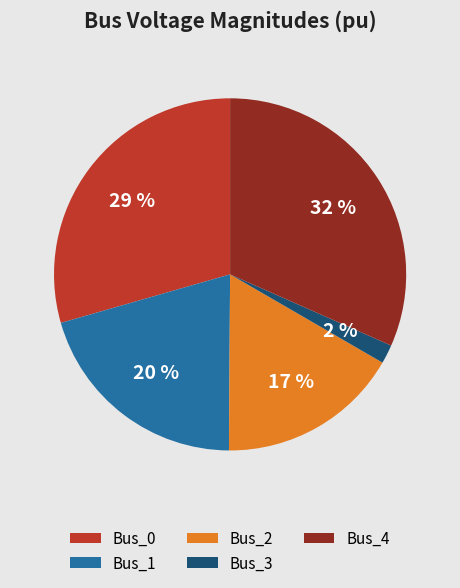

Is there a majority slice in this chart?

No